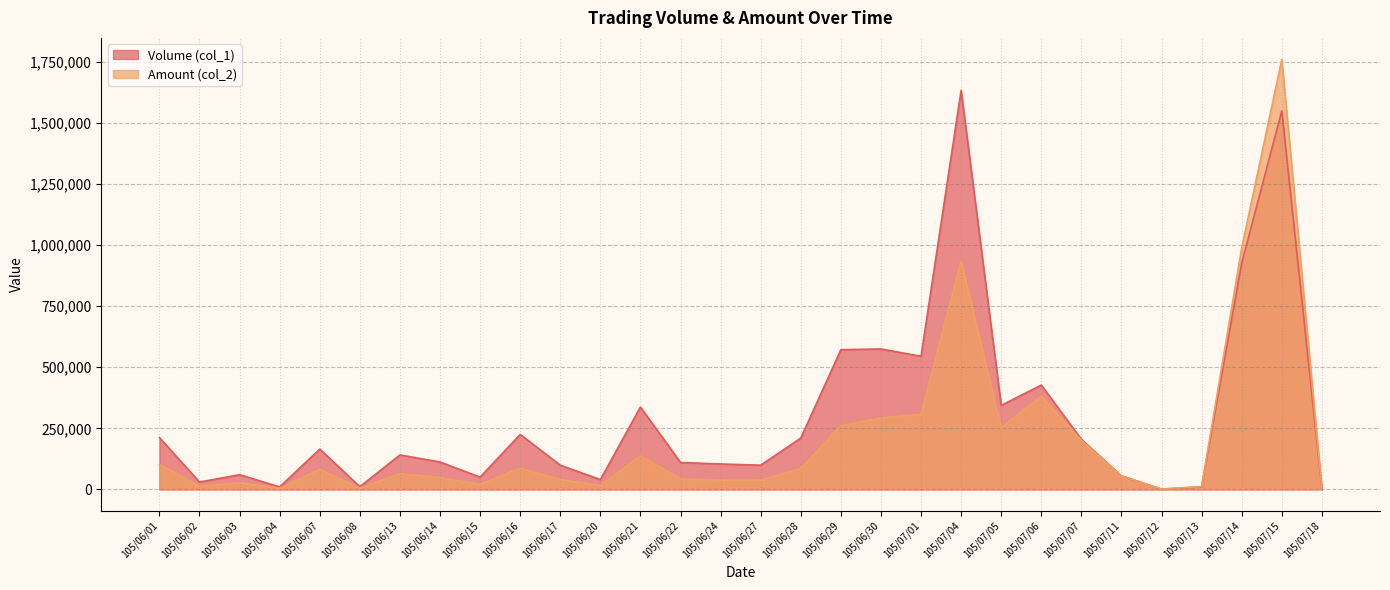

Which series has the largest total across all categories?

Volume (col_1)